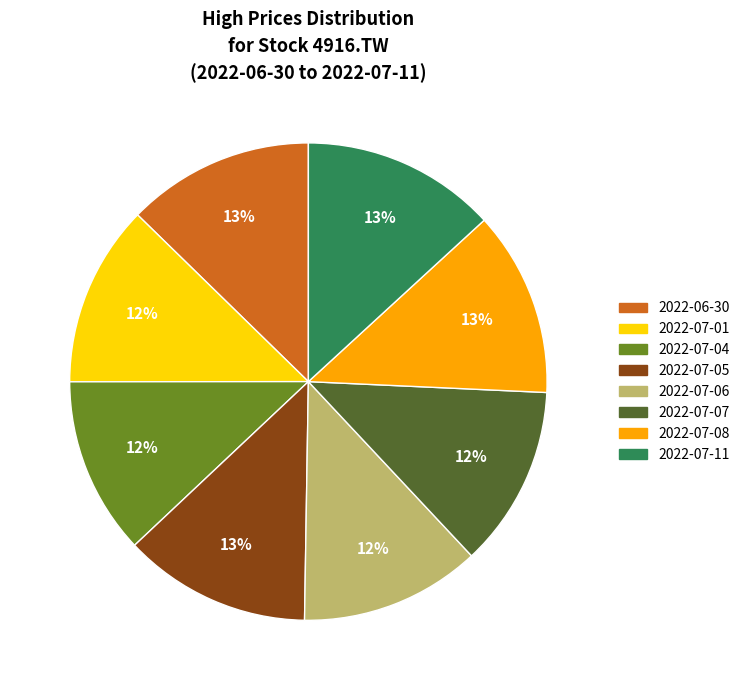

The 2022-07-08 slice represents 2% of the pie. True or false?

False